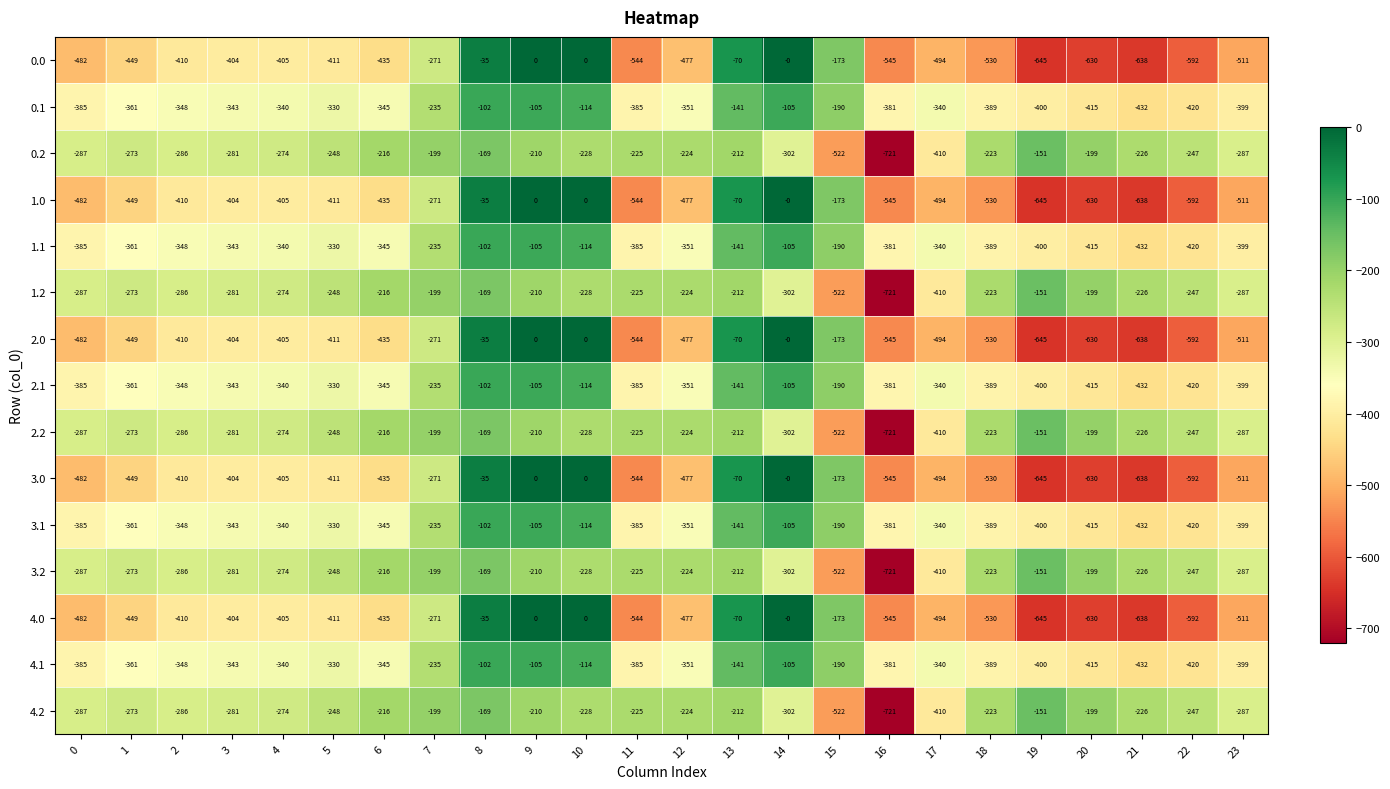

What is the average value of the 0.0 series?

-381